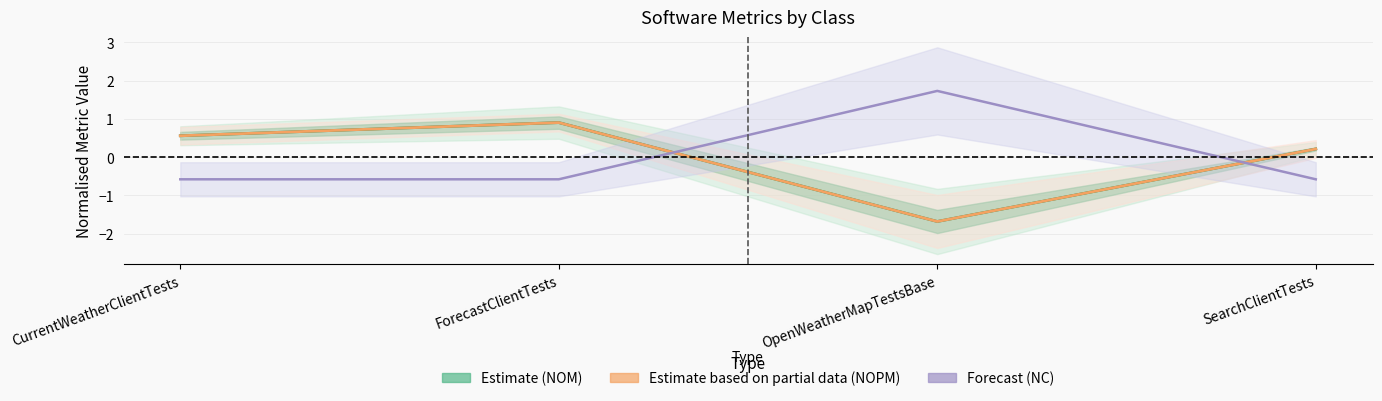

What is the smallest value displayed?

-1.7